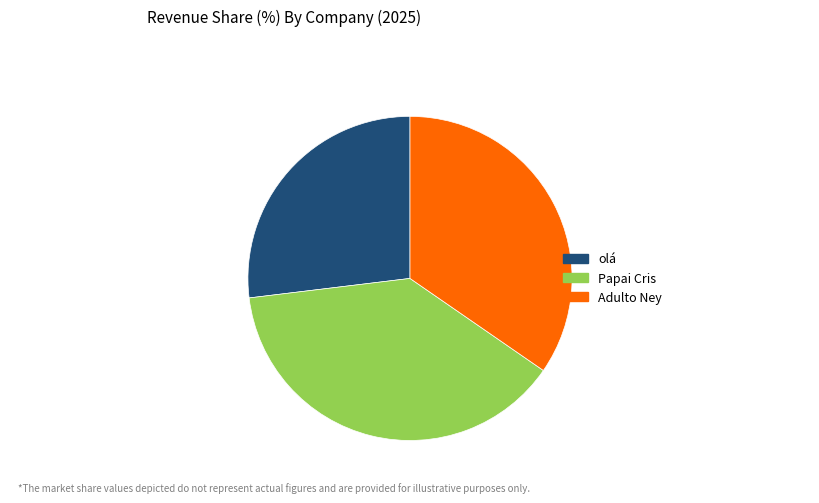

Do Papai Cris and Adulto Ney together represent more than half of the pie?

Yes